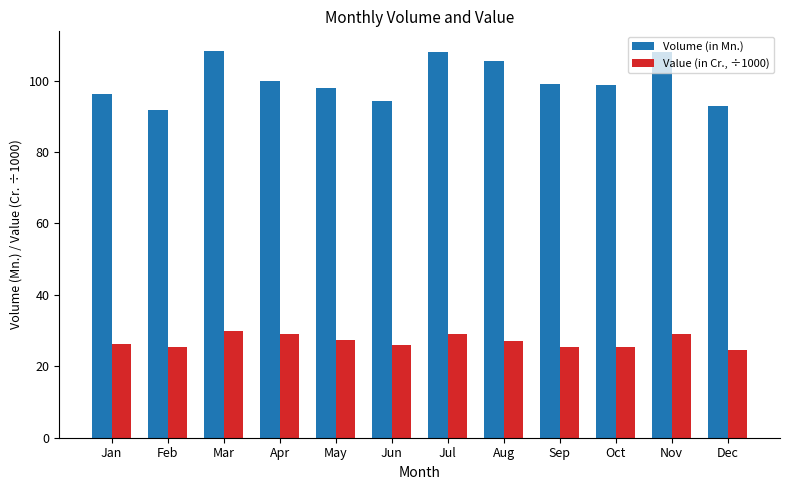

Is it true that Value (in Cr., ÷1000) equals 25.5 at Feb?

True